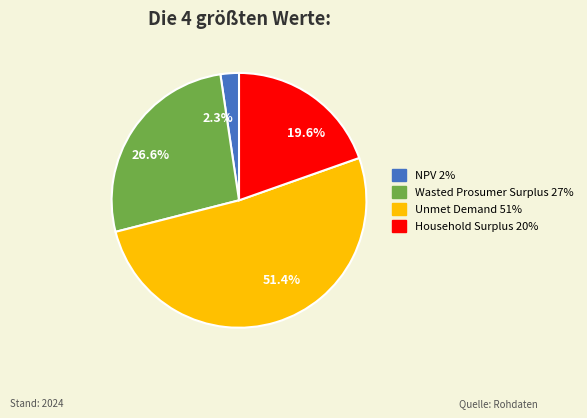

Count the number of slices in the pie.

4